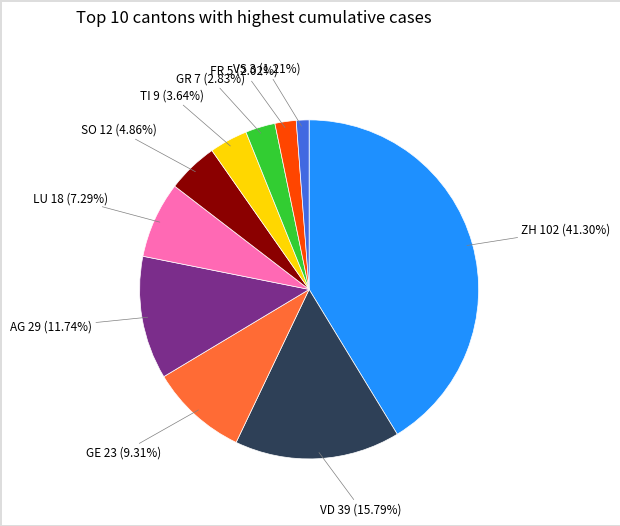

Count the number of slices in the pie.

10